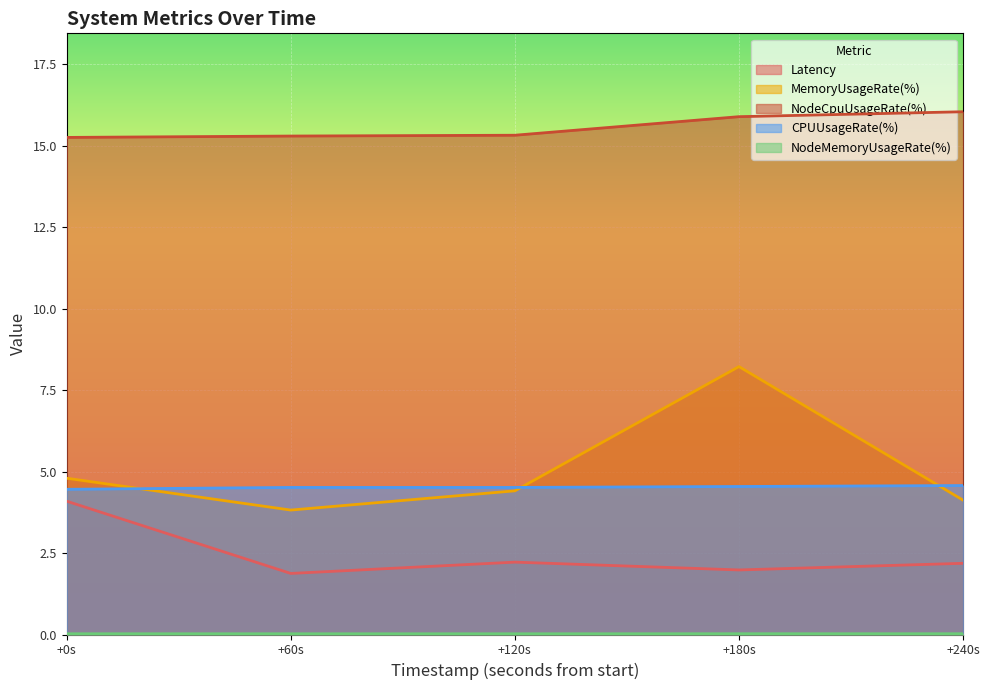

What is the spread (max minus min) of values at 1695484584?

15.2